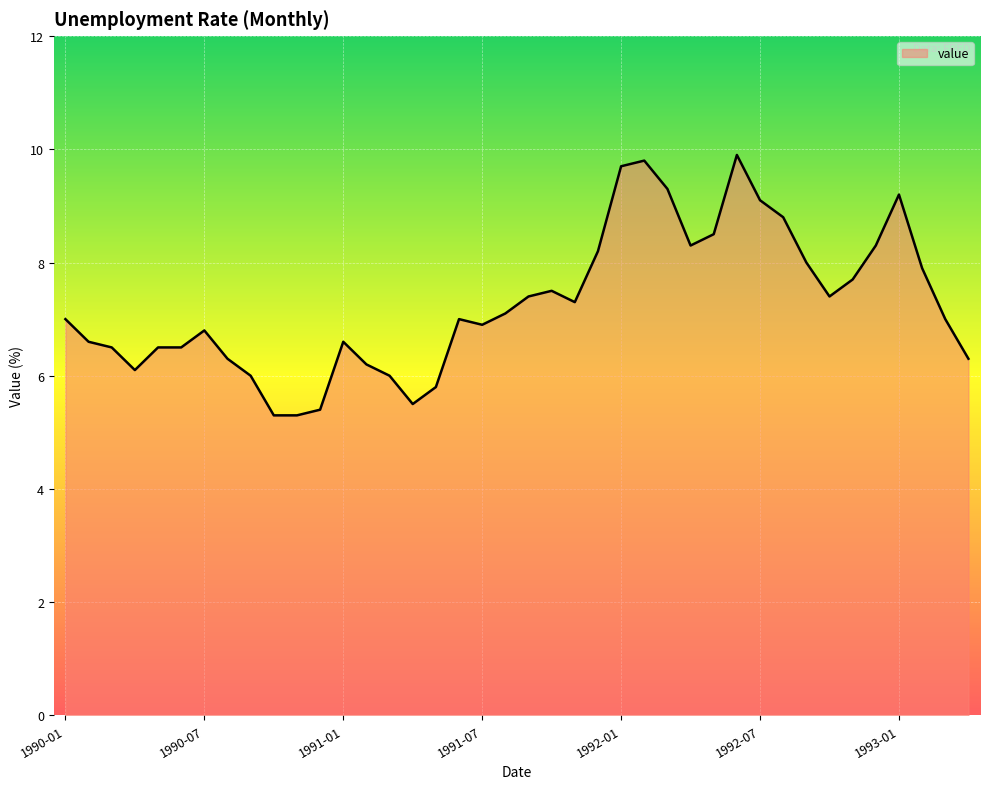

What is the maximum value shown in the chart?

9.9